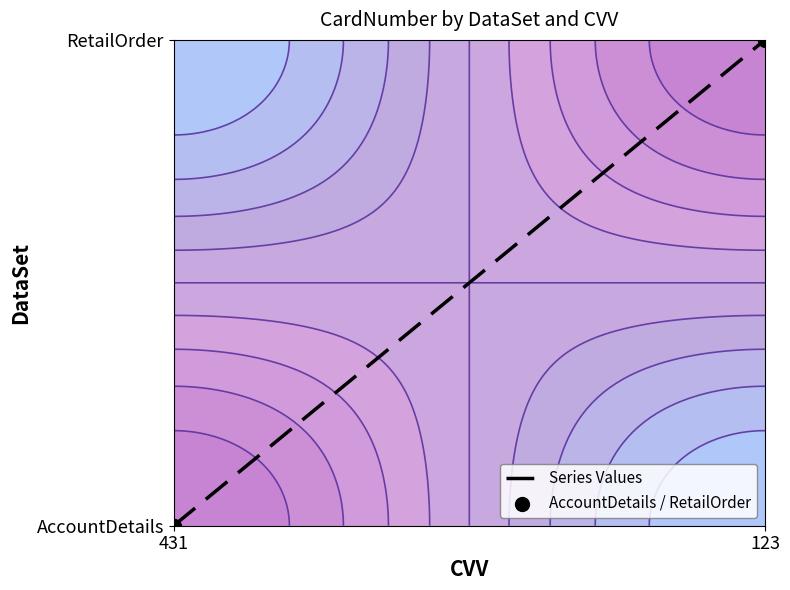

How many values in the AccountDetails / RetailOrder series are below 1?

1